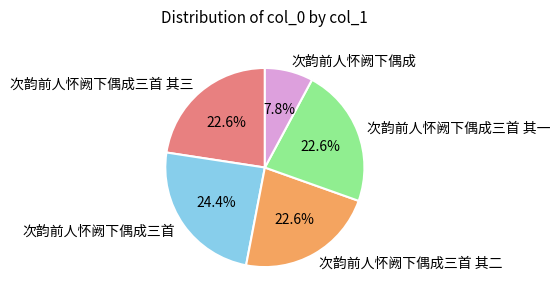

Combined, what portion of the pie is 次韵前人怀阙下偶成三首 其三 and 次韵前人怀阙下偶成?

30.4%